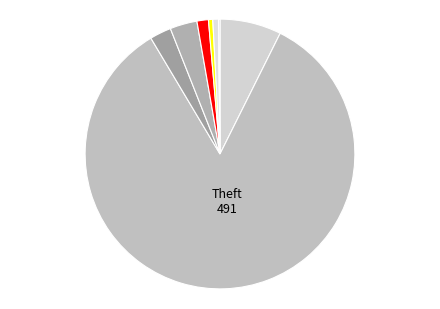

What is the majority slice?

Theft